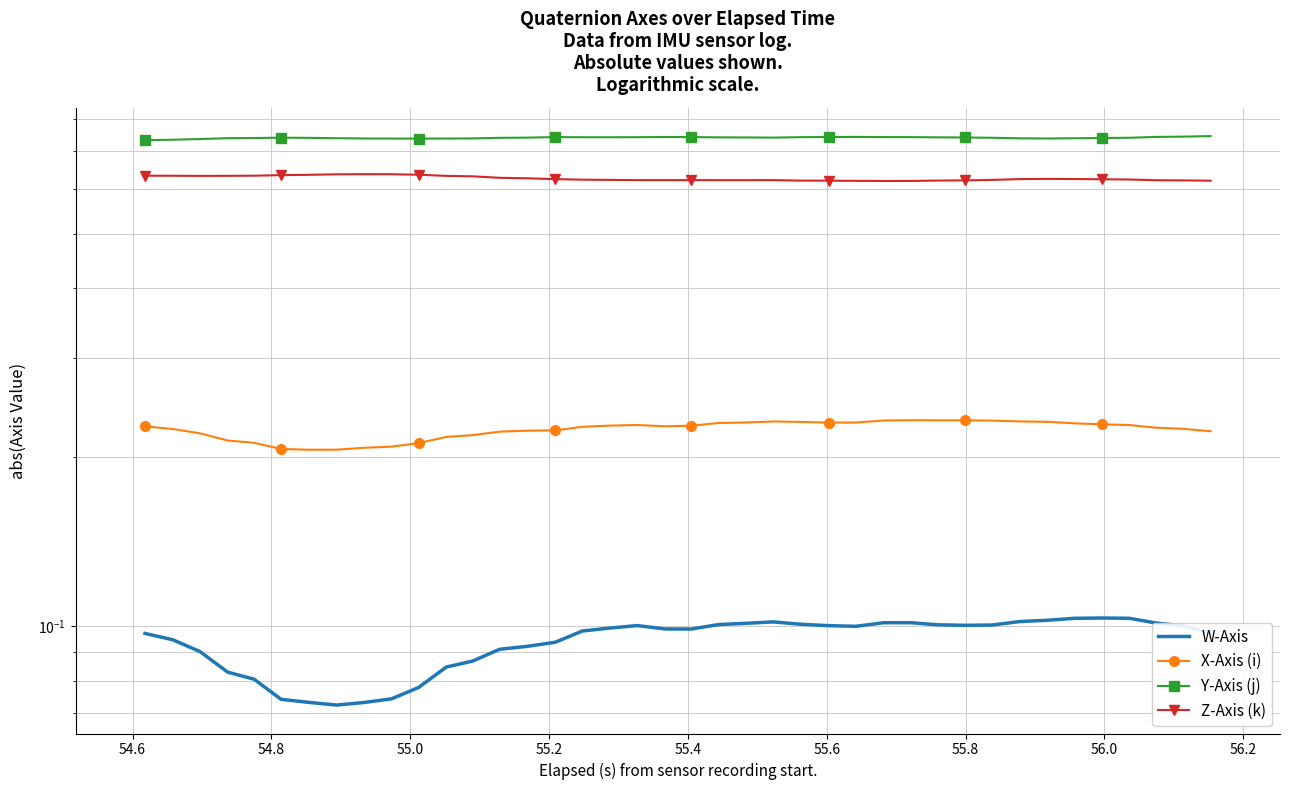

How many W-Axis values are between 0 and 1?

40